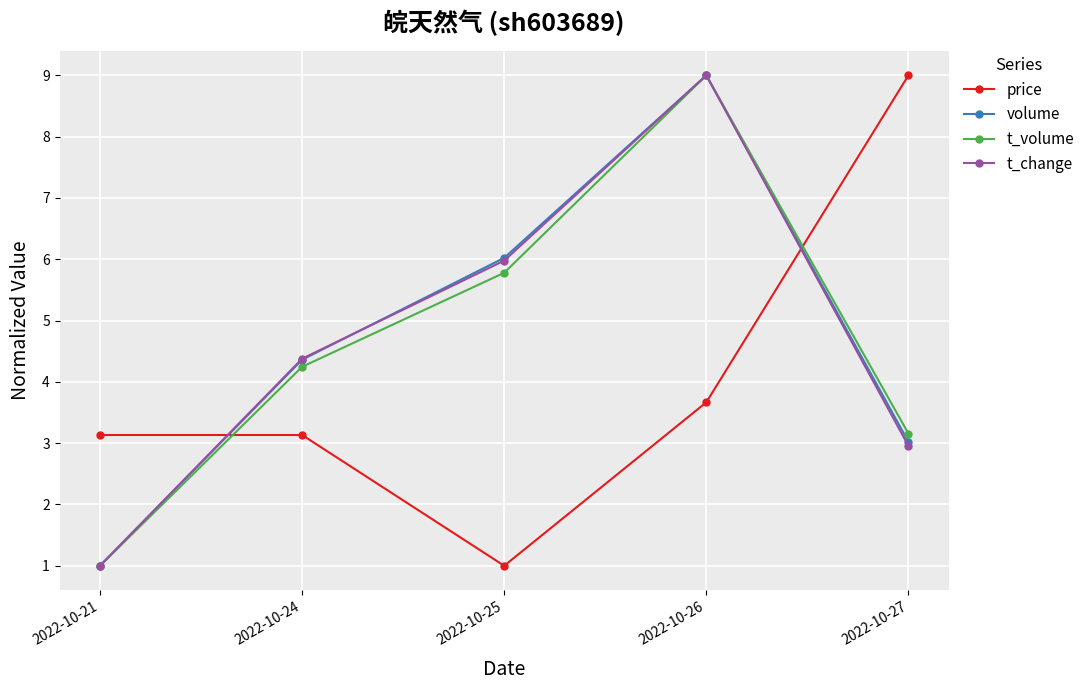

At how many categories does at least one series exceed 2?

5